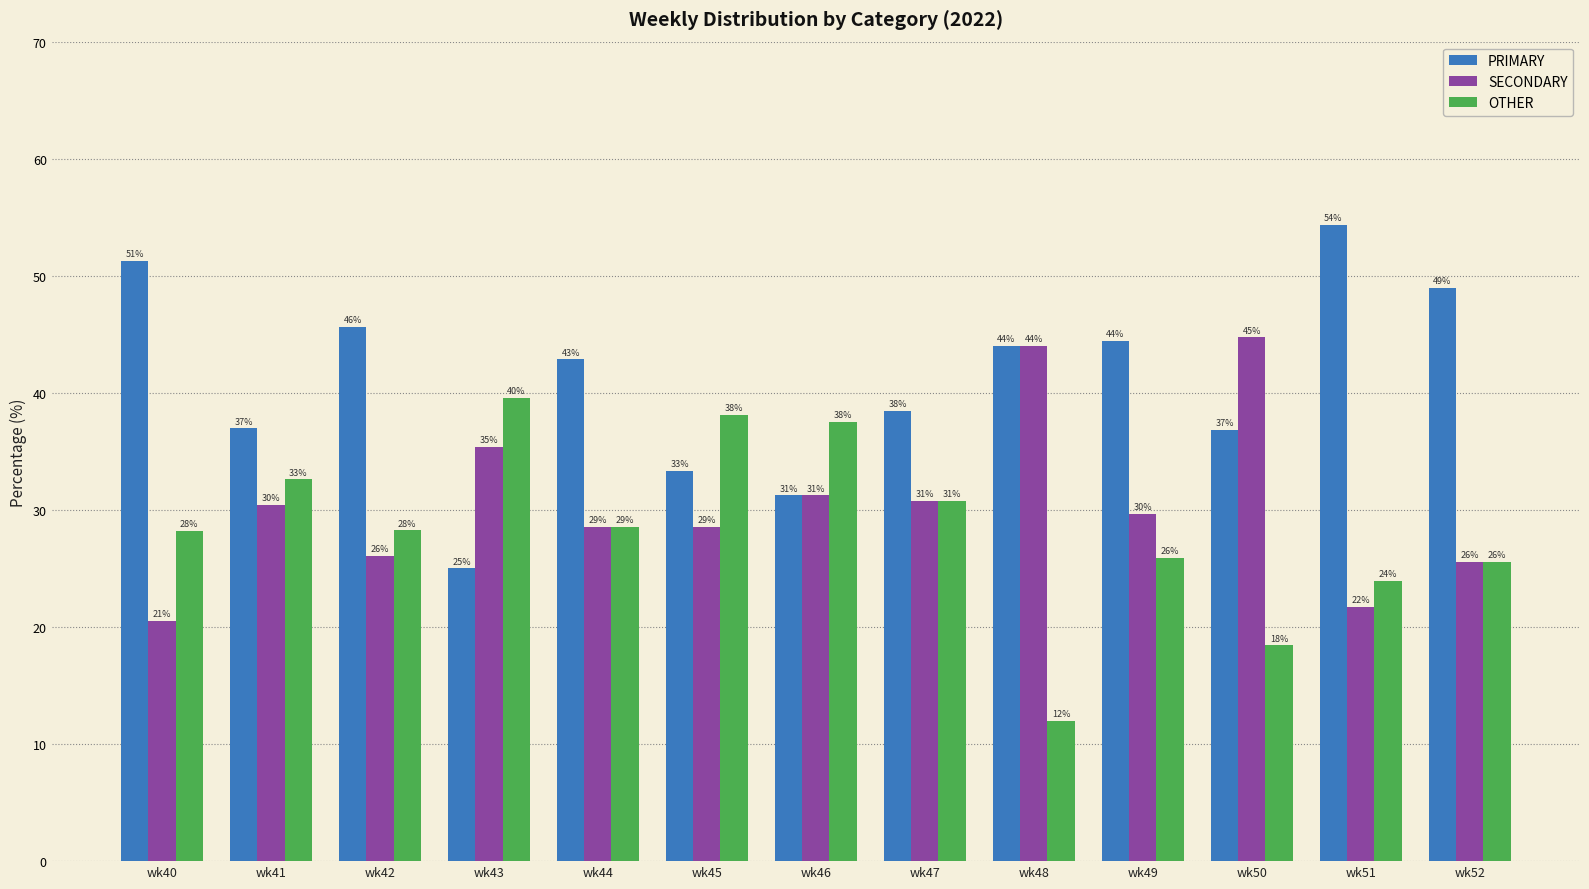

List the labels in order of OTHER value, smallest first.

wk48, wk50, wk51, wk52, wk49, wk40, wk42, wk44, wk47, wk41, wk46, wk45, wk43